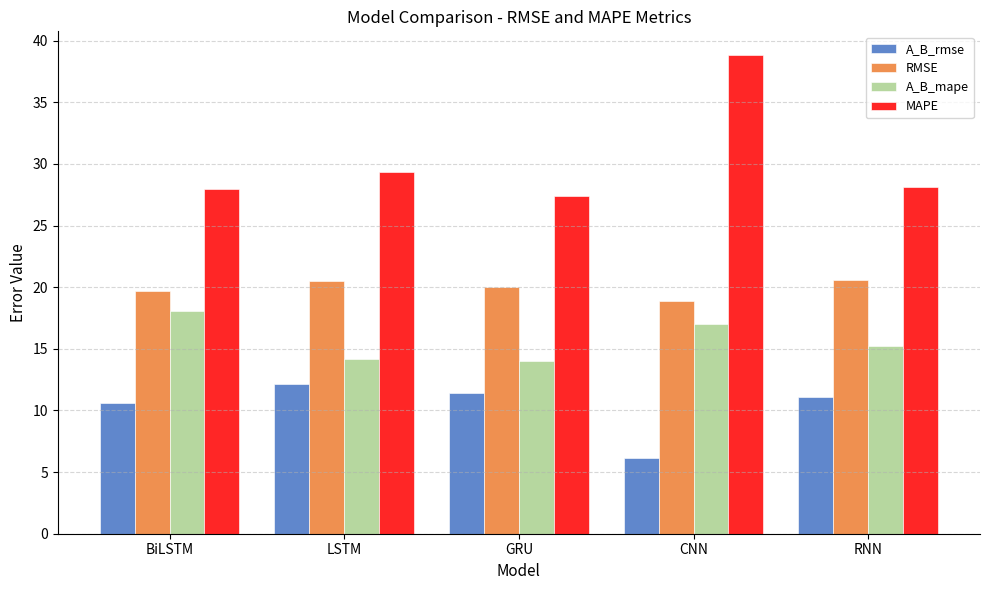

At which label is A_B_mape closest to 16?

RNN